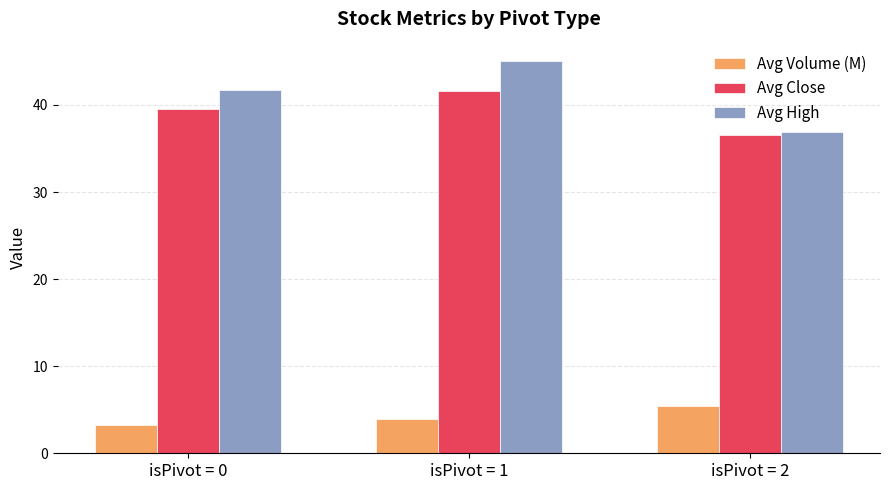

At which category does the chart reach its minimum across all series?

isPivot = 0